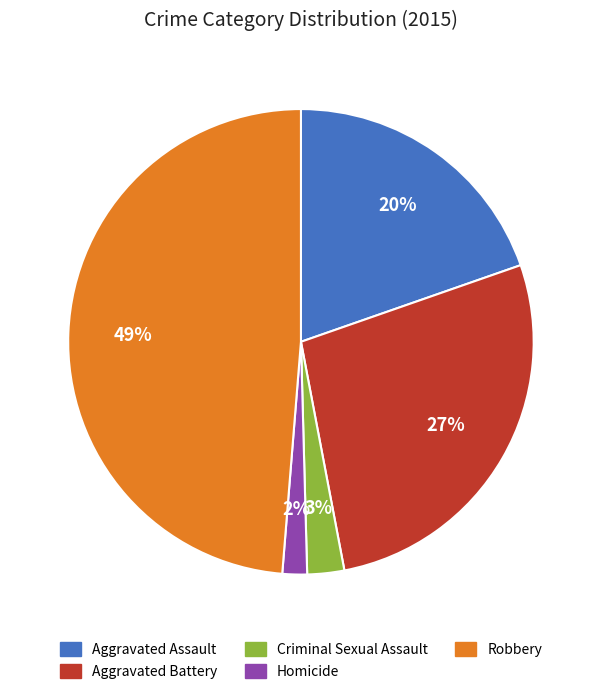

Is the sum of Aggravated Battery and Aggravated Assault greater than half?

No